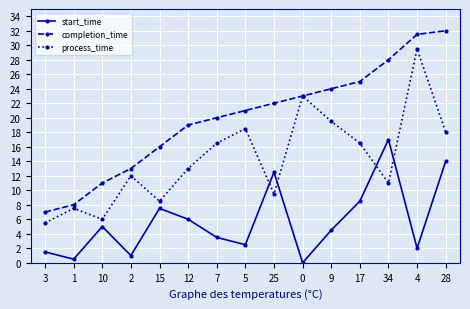

Count the number of categories in the chart.

15